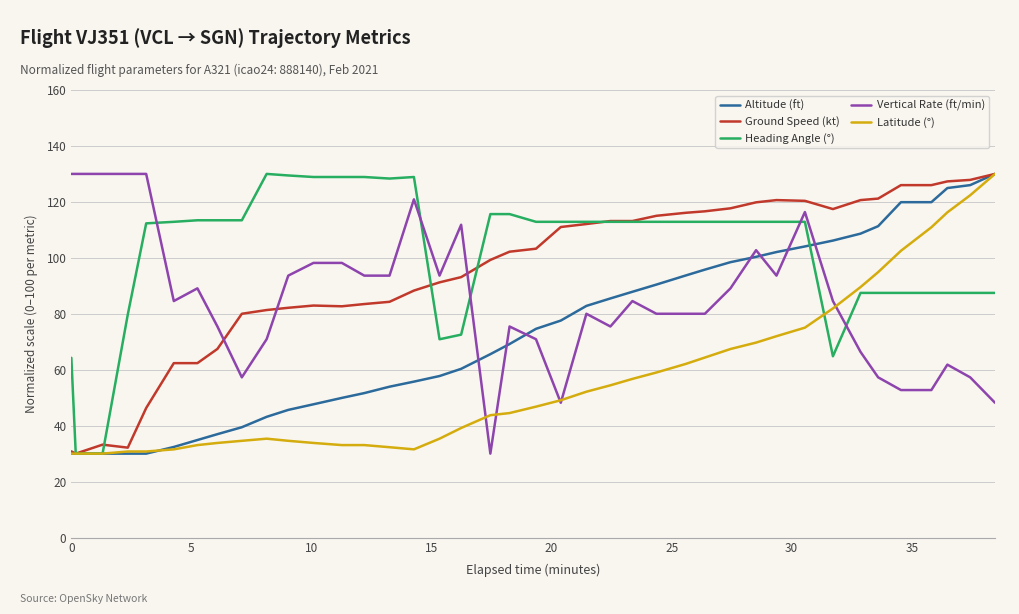

After their last crossing, which series has the higher values: Vertical Rate (ft/min) or Altitude (ft)?

Altitude (ft)